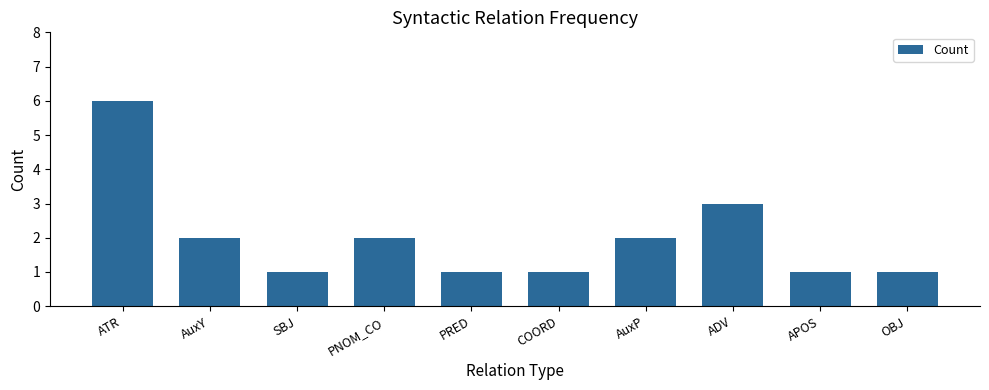

Reading left to right, what are all the values shown in this chart?

6	2	1	2	1	1	2	3	1	1